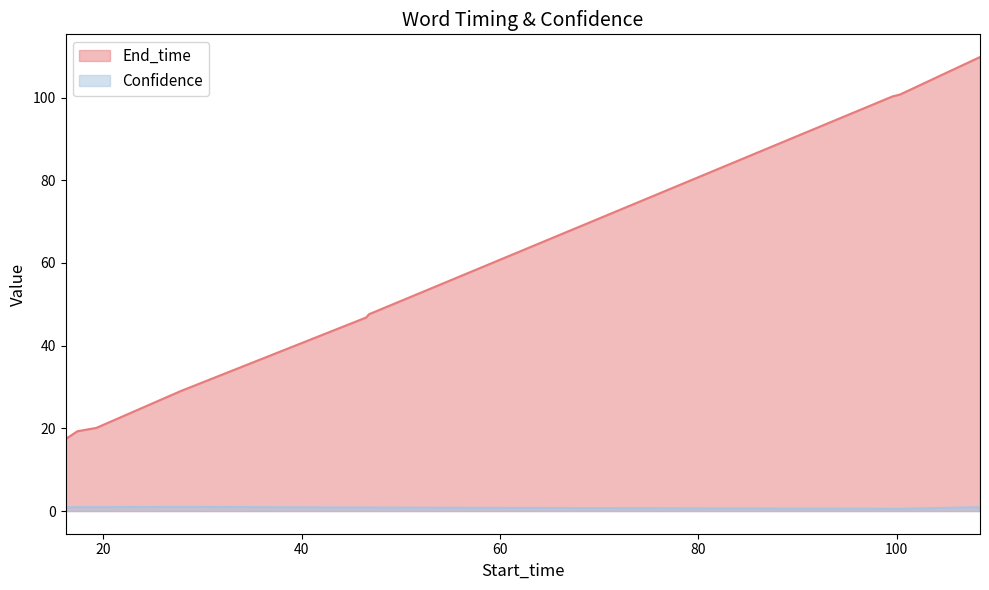

How many data points in End_time are less than 46?

4